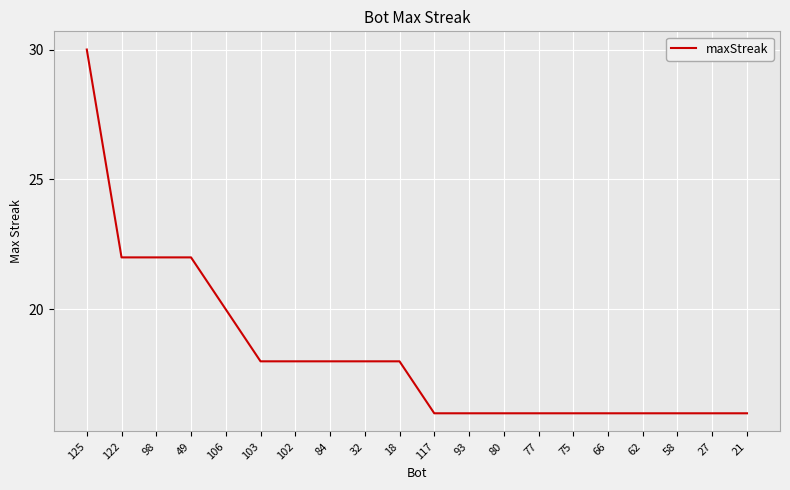

Reading left to right, list all the values displayed in this chart.

30	22	22	22	20	18	18	18	18	18	16	16	16	16	16	16	16	16	16	16